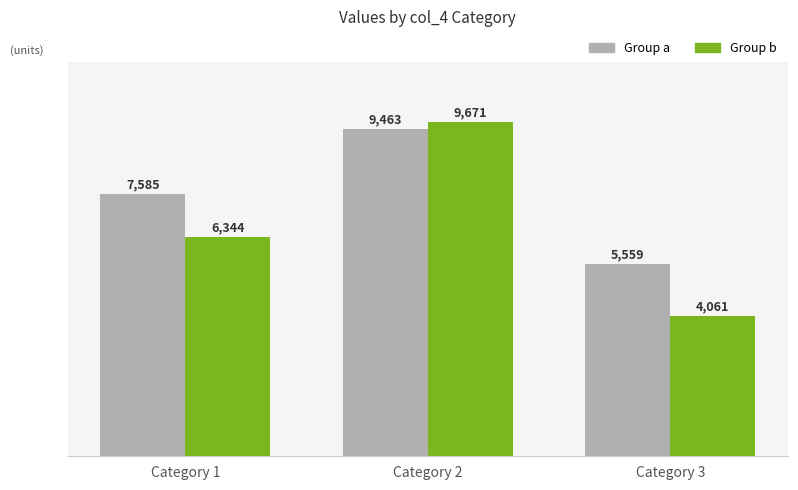

Reading left to right, list all the values displayed in this chart.

Group a: Category 1=7585	Category 2=9463	Category 3=5559
Group b: Category 1=6344	Category 2=9671	Category 3=4061